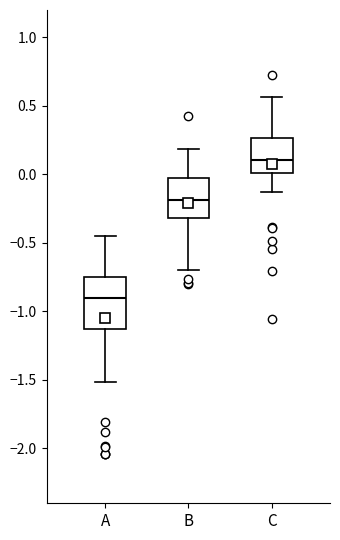

Where is the lower edge of the box for B on the y-axis? The values are not printed on the chart, so give them approximately, as read against the axis.

-0.30